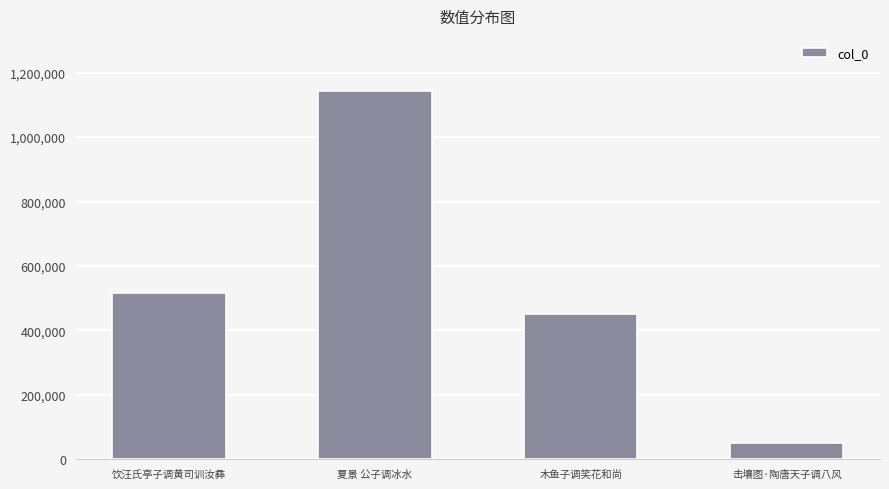

Read the value at 木鱼子调笑花和尚, to the nearest 10.

450310